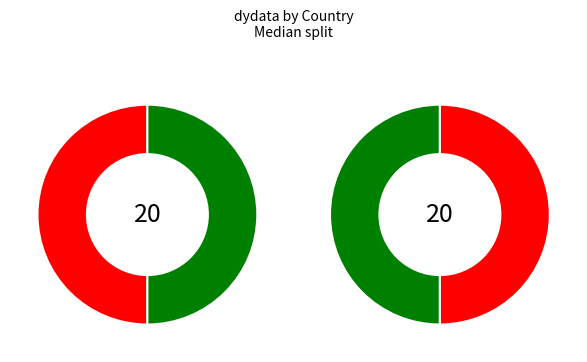

The CAN slice represents 11% of the pie. True or false?

False